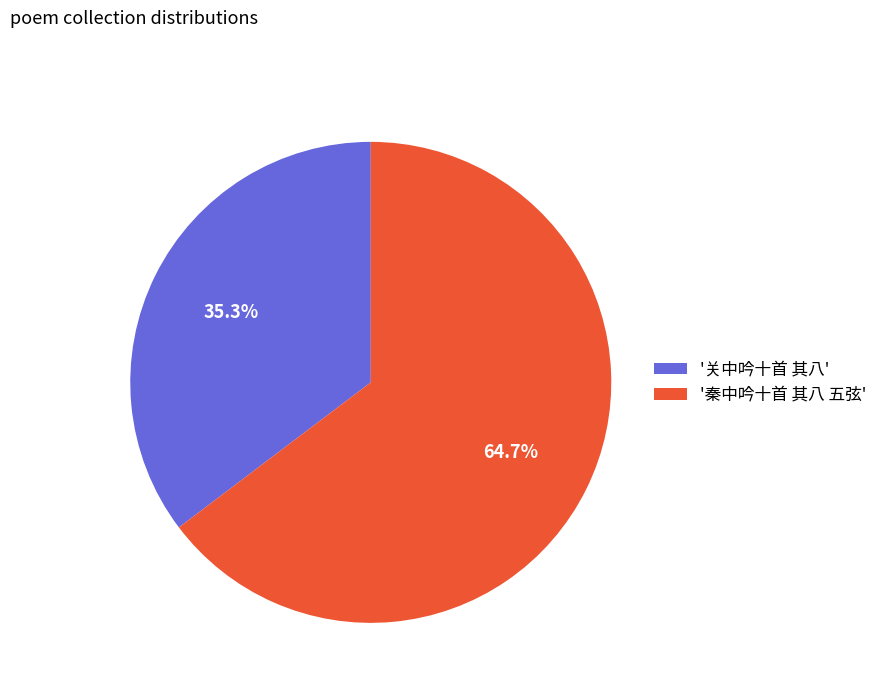

Which category has the biggest portion of the pie?

'秦中吟十首 其八 五弦'